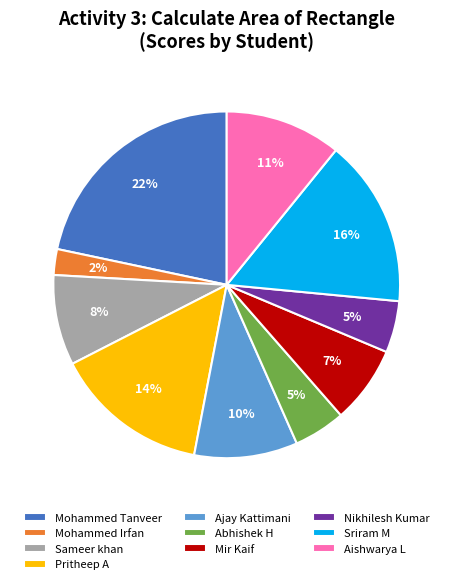

Which slice is the largest?

Mohammed Tanveer